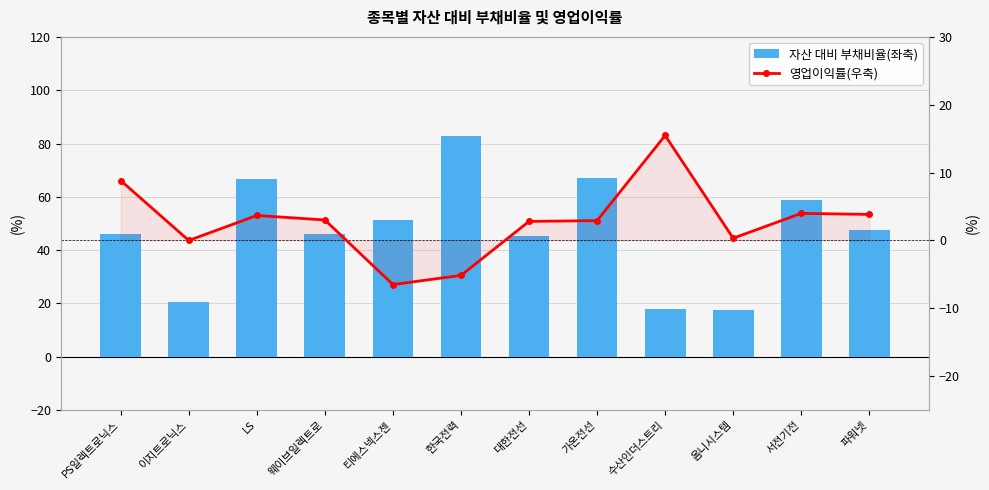

Is the value of 자산 대비 부채비율(좌축) at 웨이브일렉트로 greater than the value of 영업이익률(우축) at 파워넷?

Yes